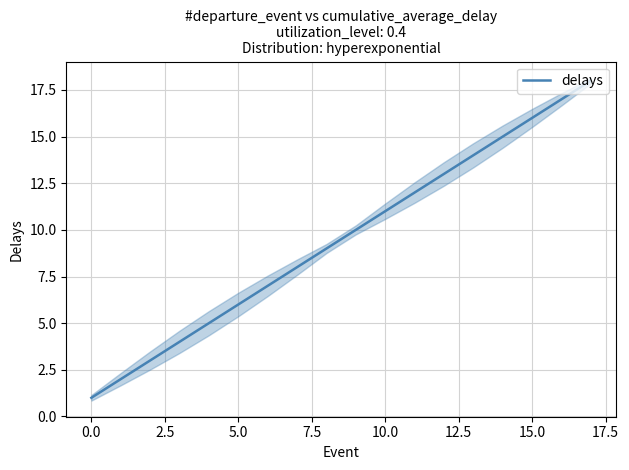

Approximately how many times larger is the value at 17 compared to 13?

1.3